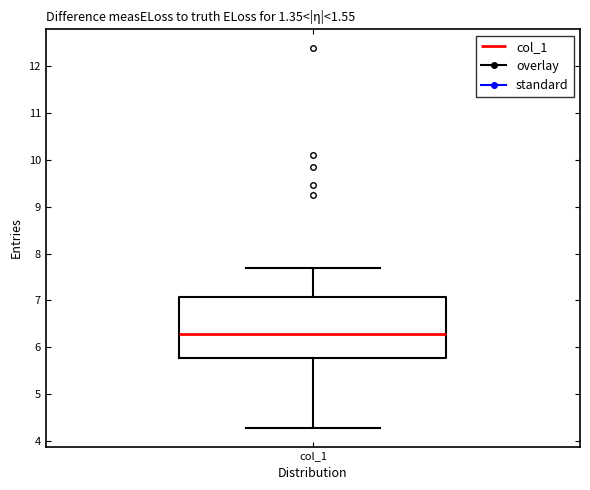

Read this box plot against the y-axis: the position of the median line, the range covered by the box, and the ends of both whiskers. The values are not printed on the chart, so give them approximately, as read against the axis.

median 6.3, box 5.8 to 7.1, whiskers 4.3 to 7.7